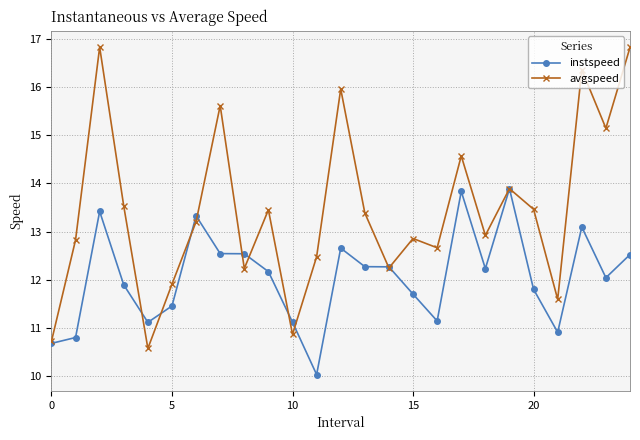

Is this an area chart (filled region under the line)?

No